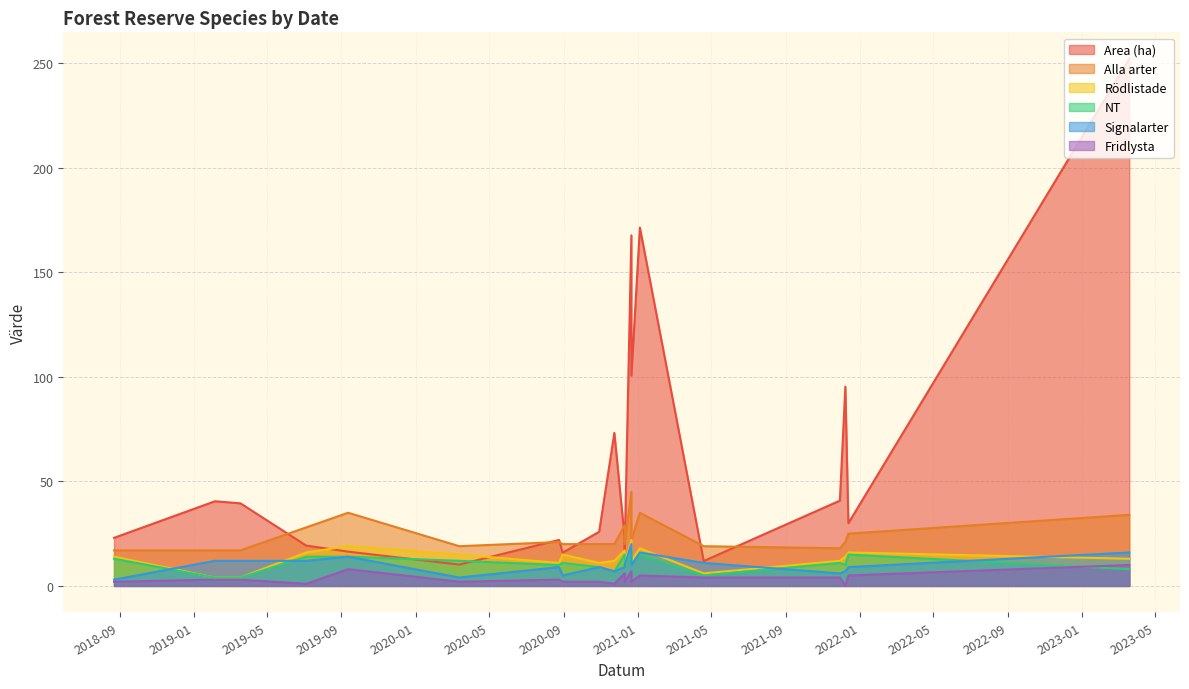

Does the chart display data point markers on the line(s)?

No